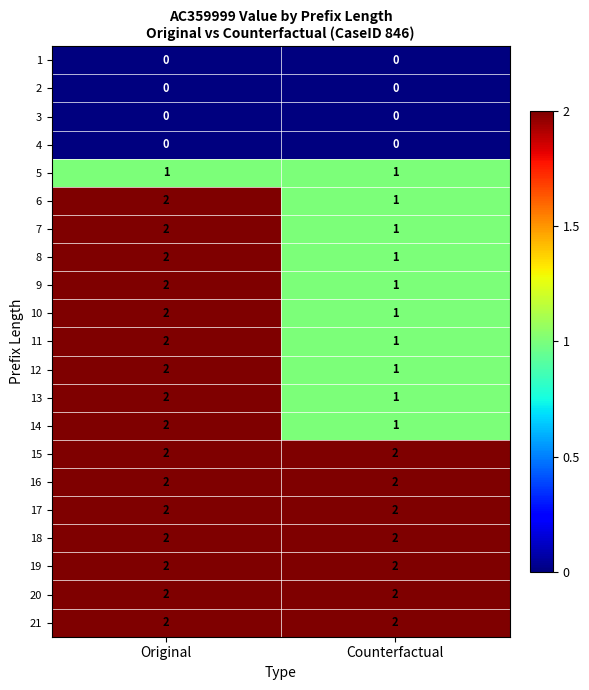

True or false: 15 has a value of 2 at Original.

True